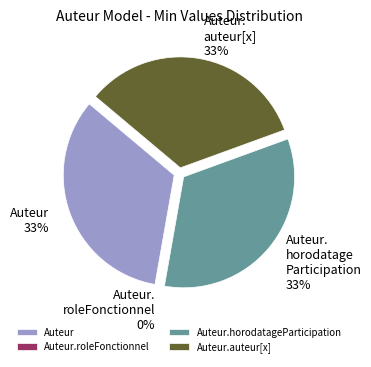

Which has a higher value, Auteur.horodatageParticipation or Auteur?

Auteur.horodatageParticipation